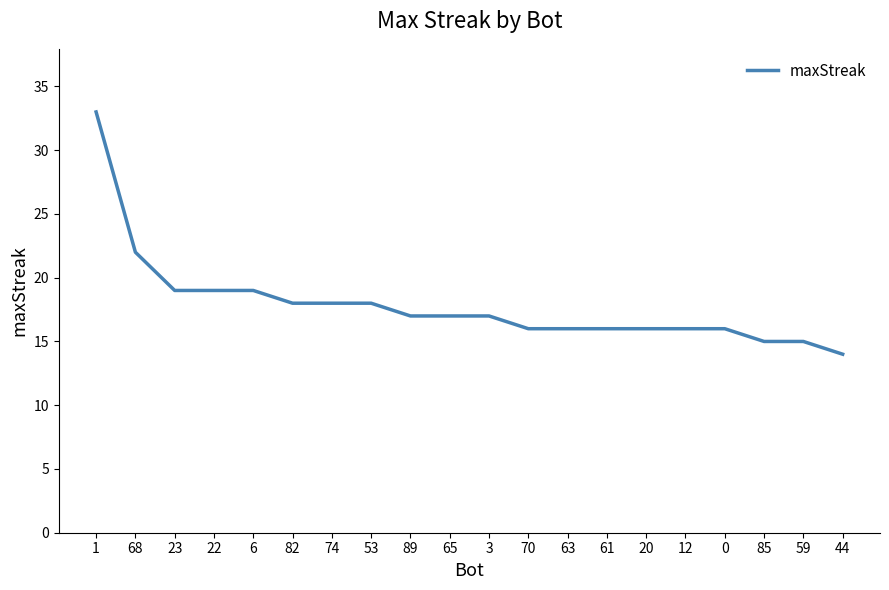

What is the difference between the maximum and minimum values?

19